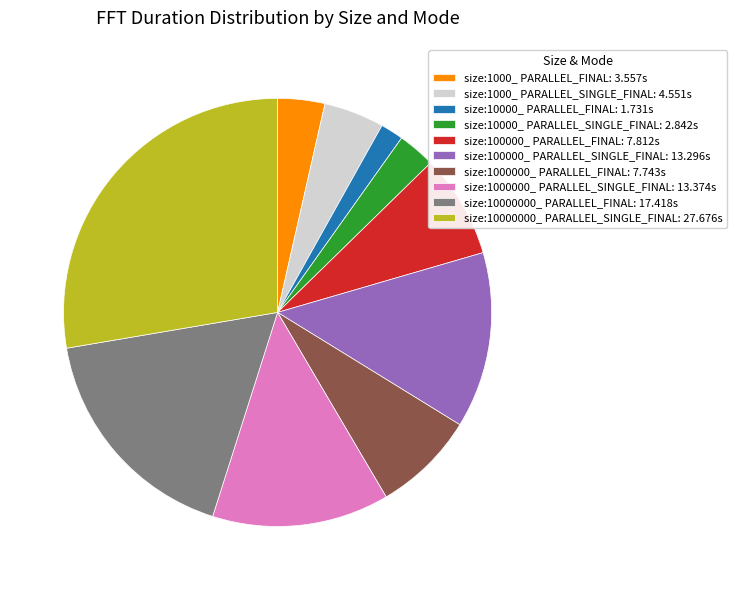

The size:10000000_ PARALLEL_SINGLE_FINAL: 27.676s slice represents 42% of the pie. True or false?

False